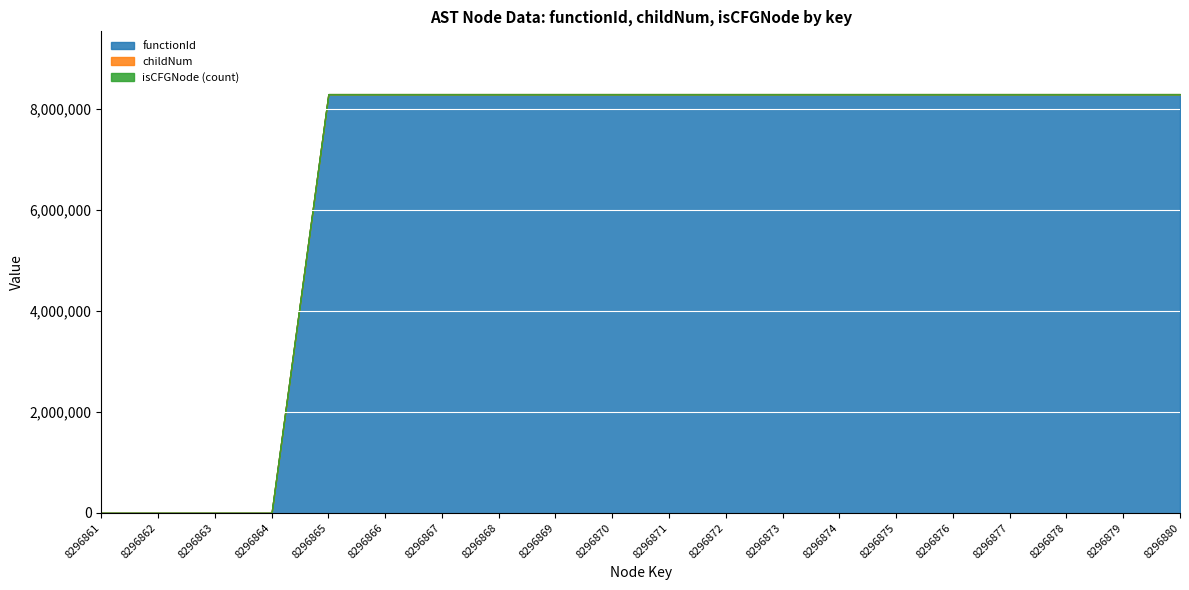

The value of childNum at 8296865 is 1. True or false?

False